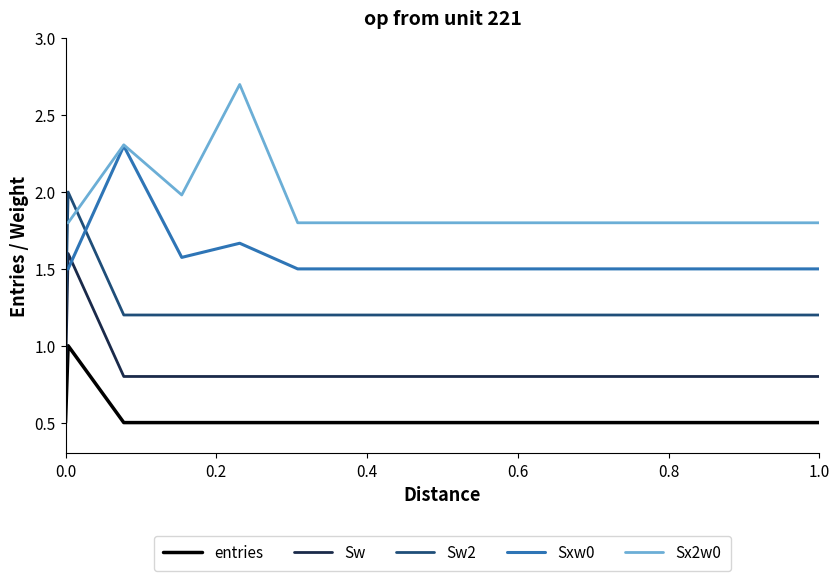

List the series in order of their overall mean, highest first.

Sx2w0, Sxw0, Sw2, Sw, entries